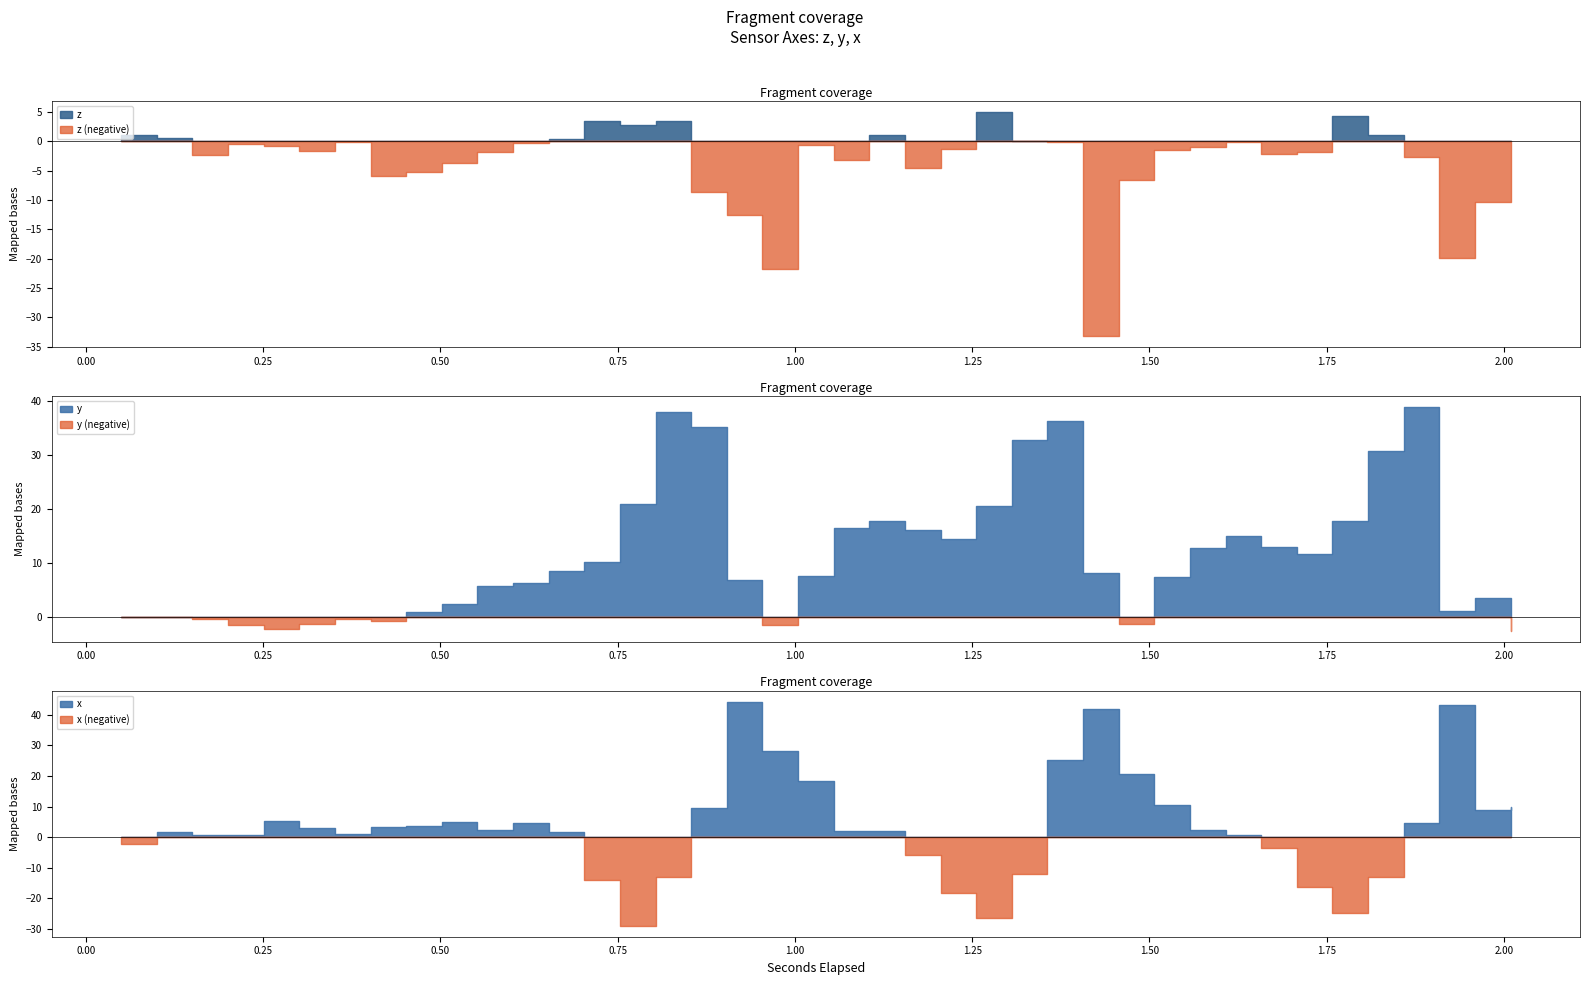

Which series has the largest total across all categories?

y